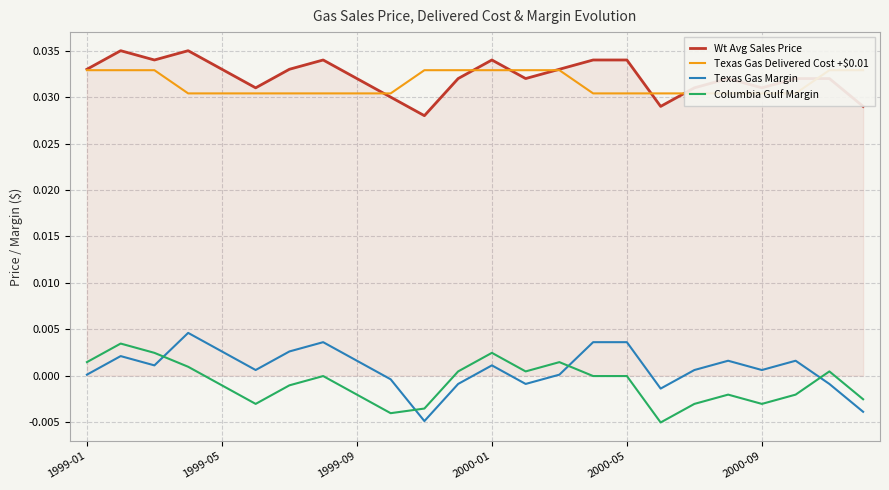

True or false: Texas Gas Margin and Wt Avg Sales Price intersect in this chart.

False